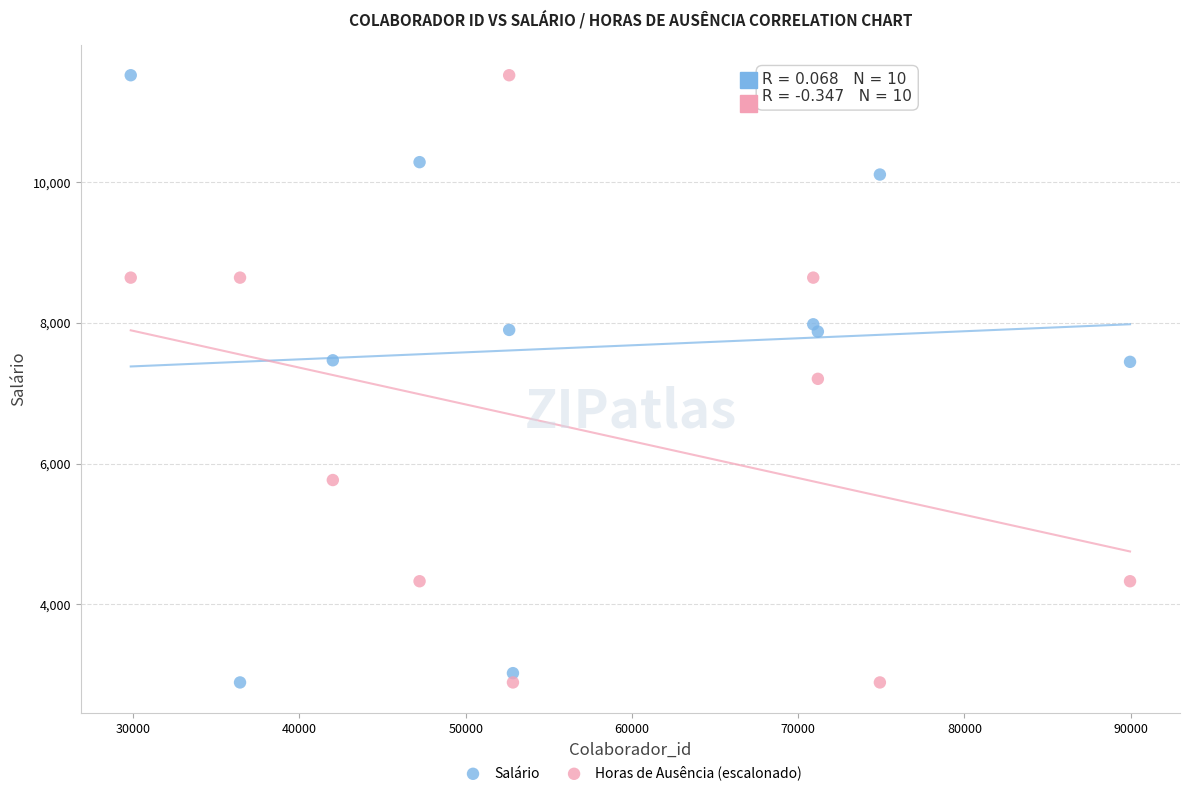

What is the X range (max minus min) for the scatter plot?

60101.0